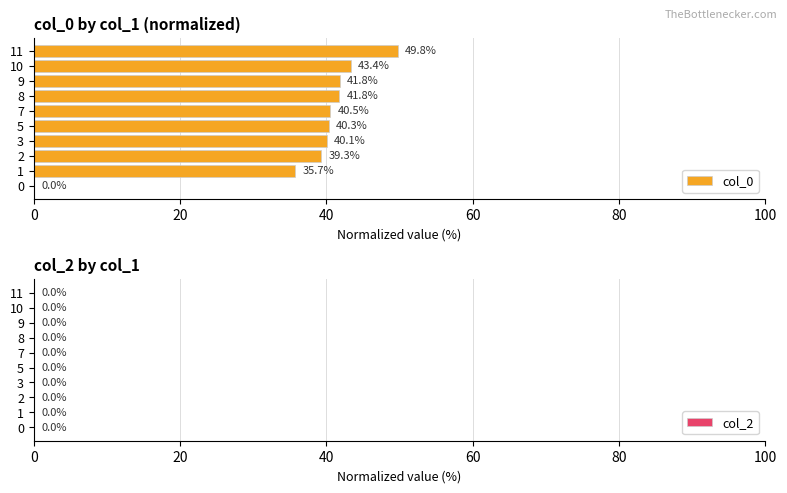

What is the sum of all values?

372.7